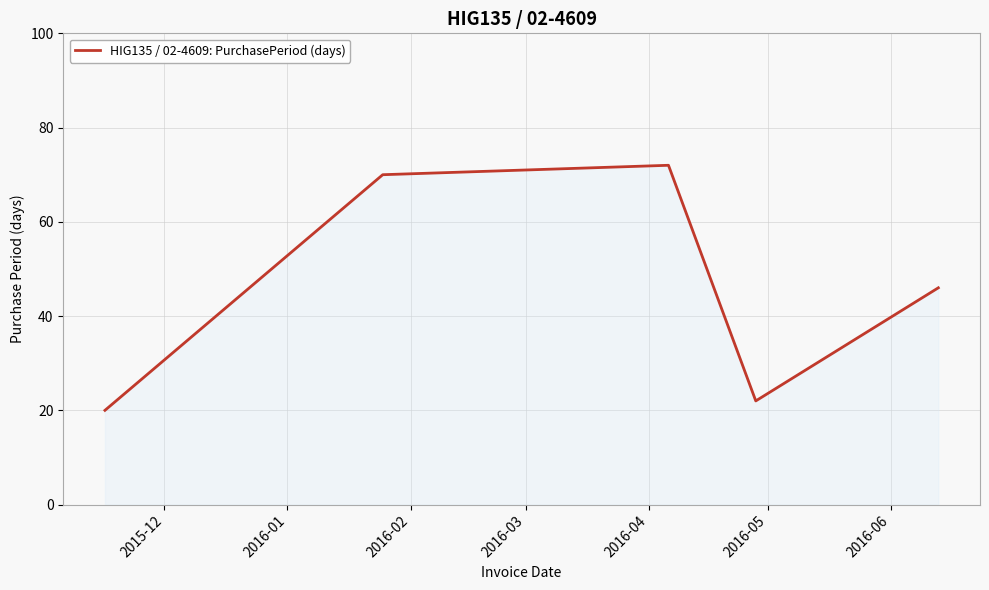

What is the minimum value shown in the chart?

20